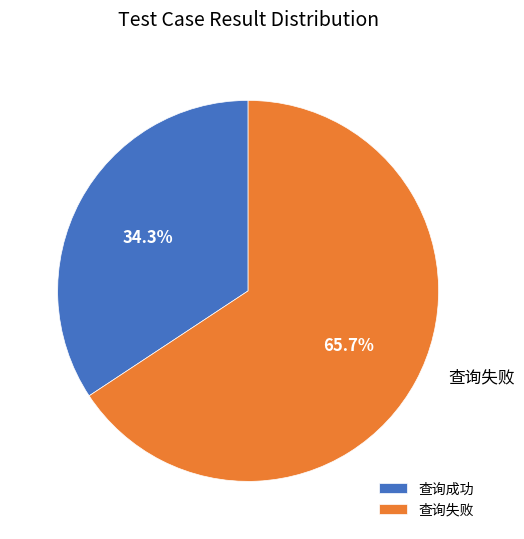

Which slice represents more than half of the pie?

查询失败